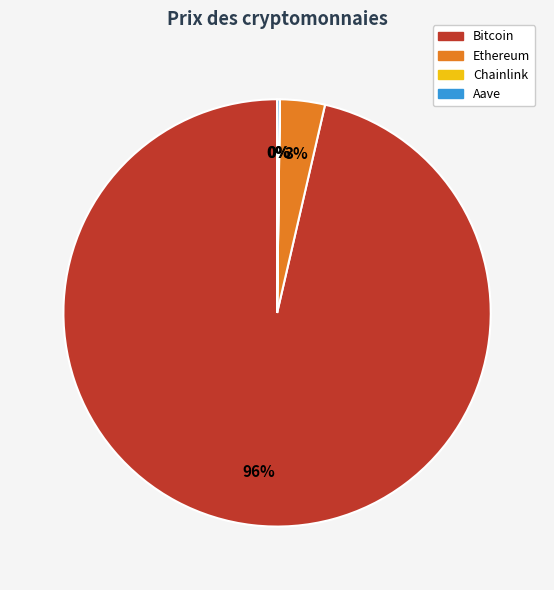

Which has a higher value, Ethereum or Bitcoin?

Bitcoin